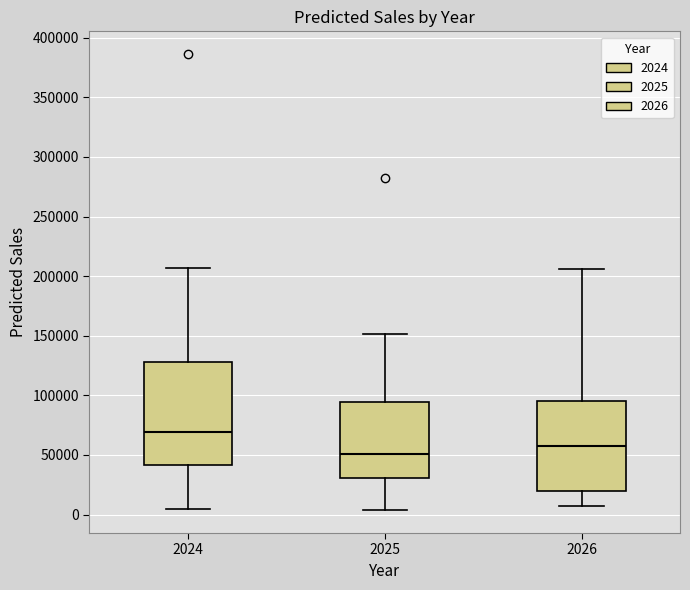

Which box has the lowest median line?

2025